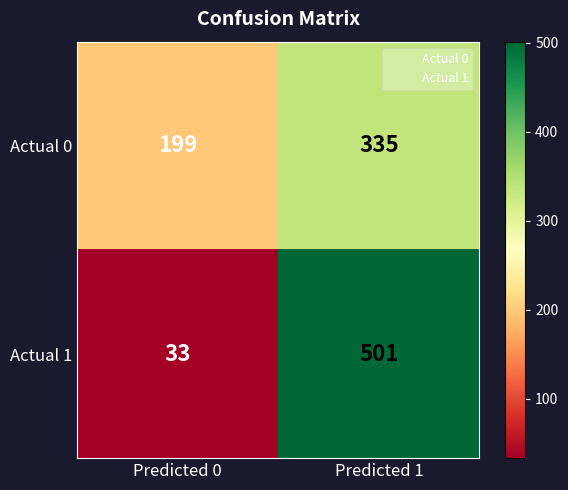

True or false: Actual 1 has a value of 331 at Predicted 1.

False